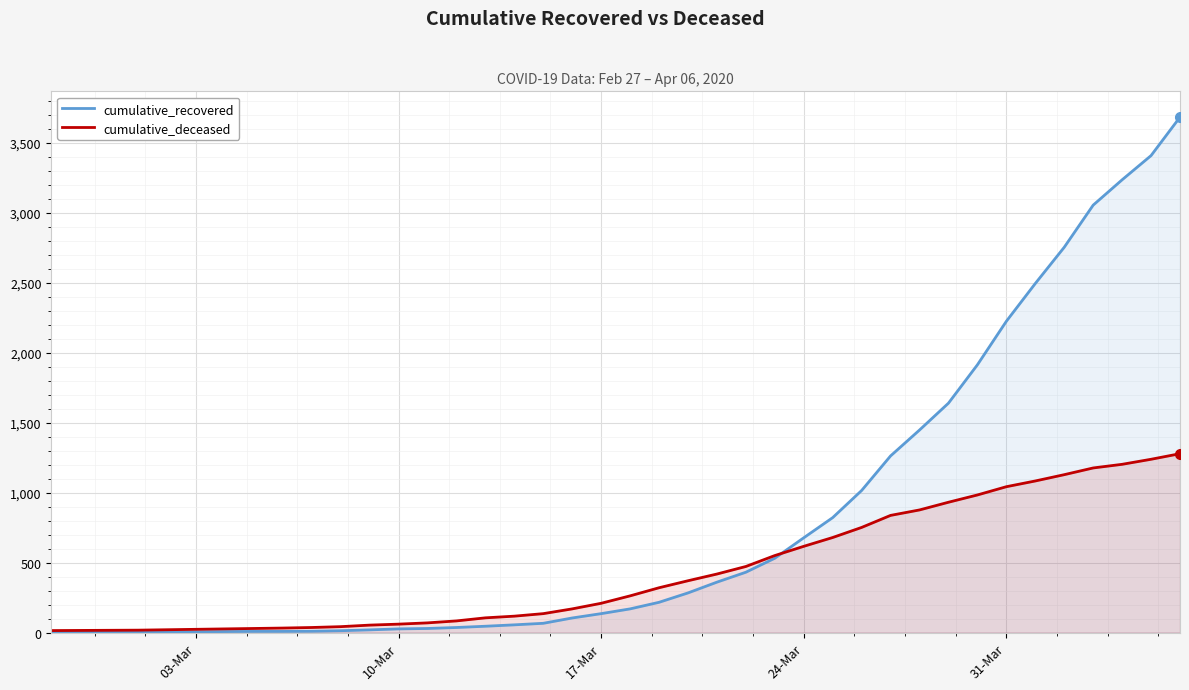

List the series in order of their overall mean, lowest first.

cumulative_deceased, cumulative_recovered